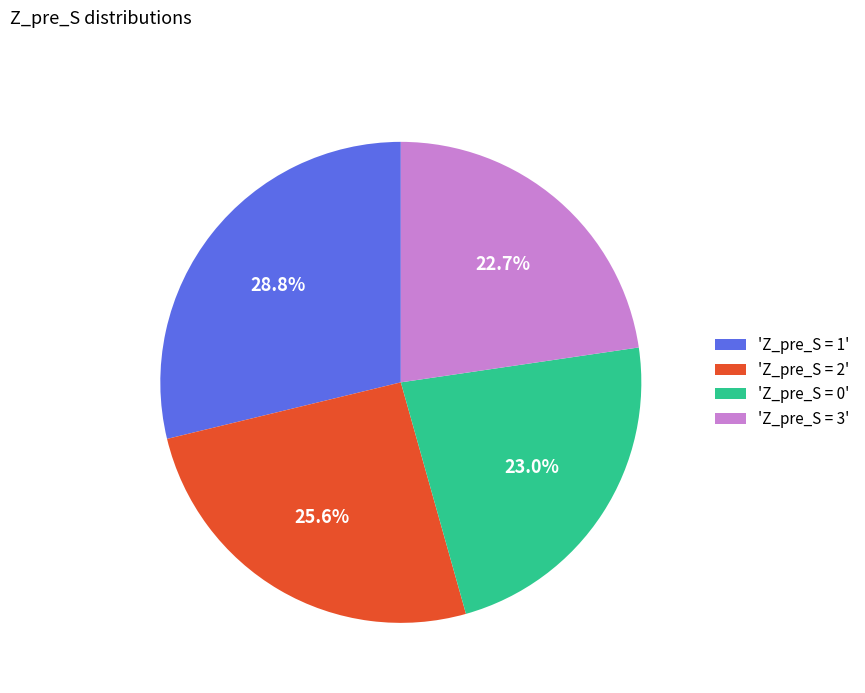

What is the total percentage of 'Z_pre_S = 0' and 'Z_pre_S = 1'?

51.7%